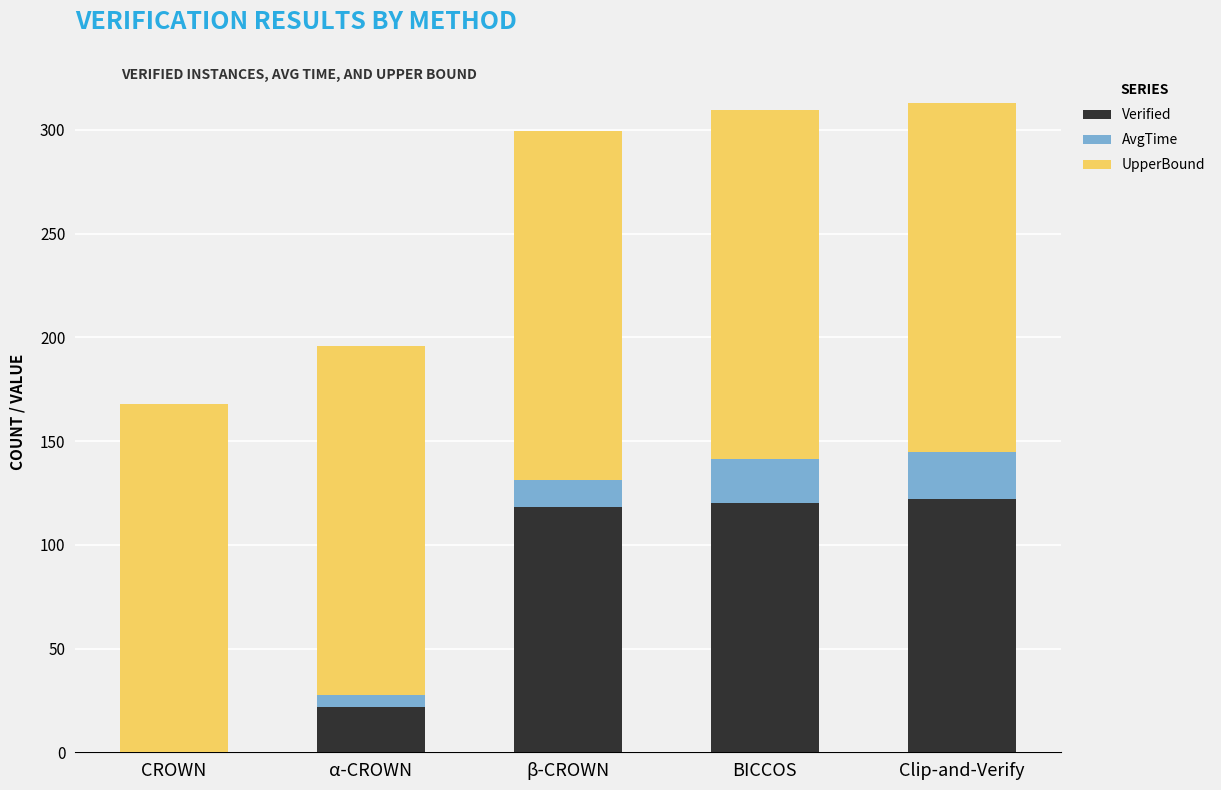

At which label is Verified closest to 61?

α-CROWN